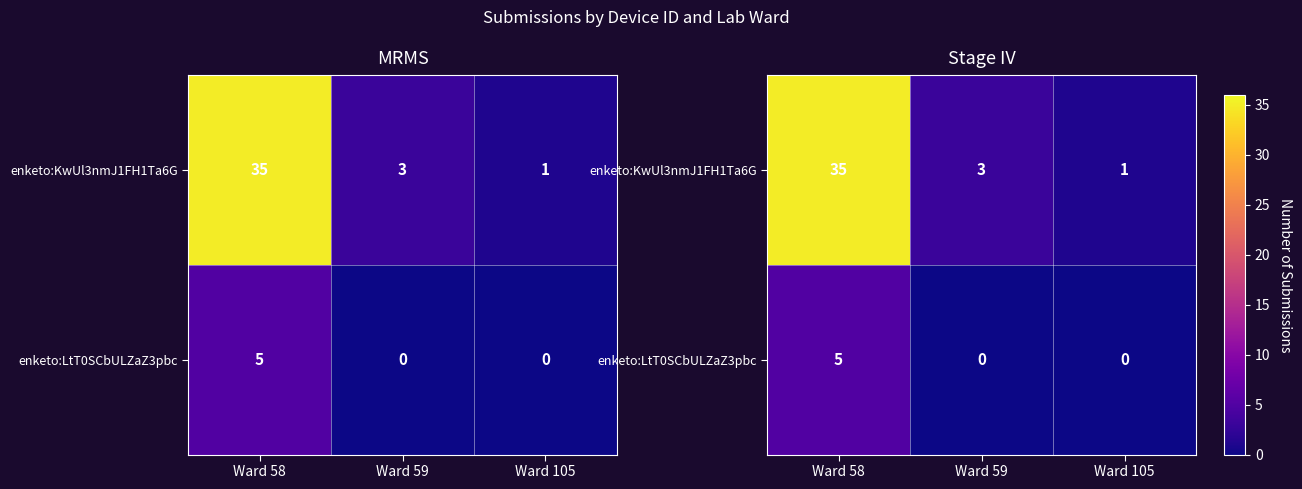

At how many categories does at least one series exceed 9?

1